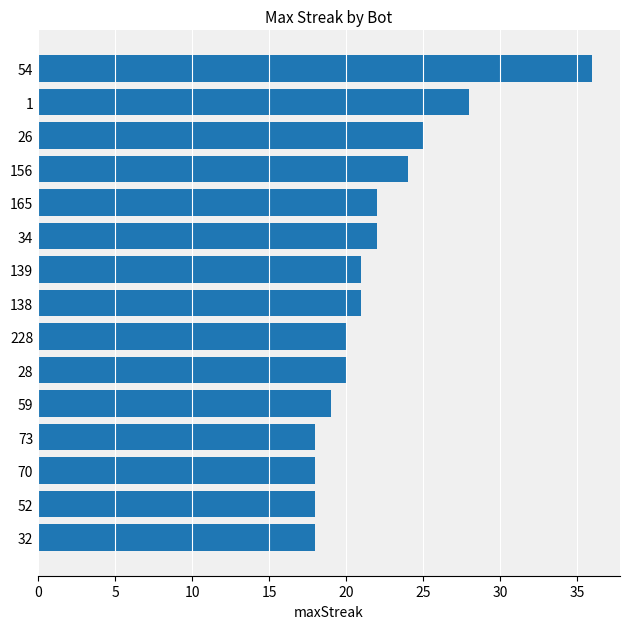

Reading bottom to top, list all the values displayed in this chart.

32=18	52=18	70=18	73=18	59=19	28=20	228=20	138=21	139=21	34=22	165=22	156=24	26=25	1=28	54=36